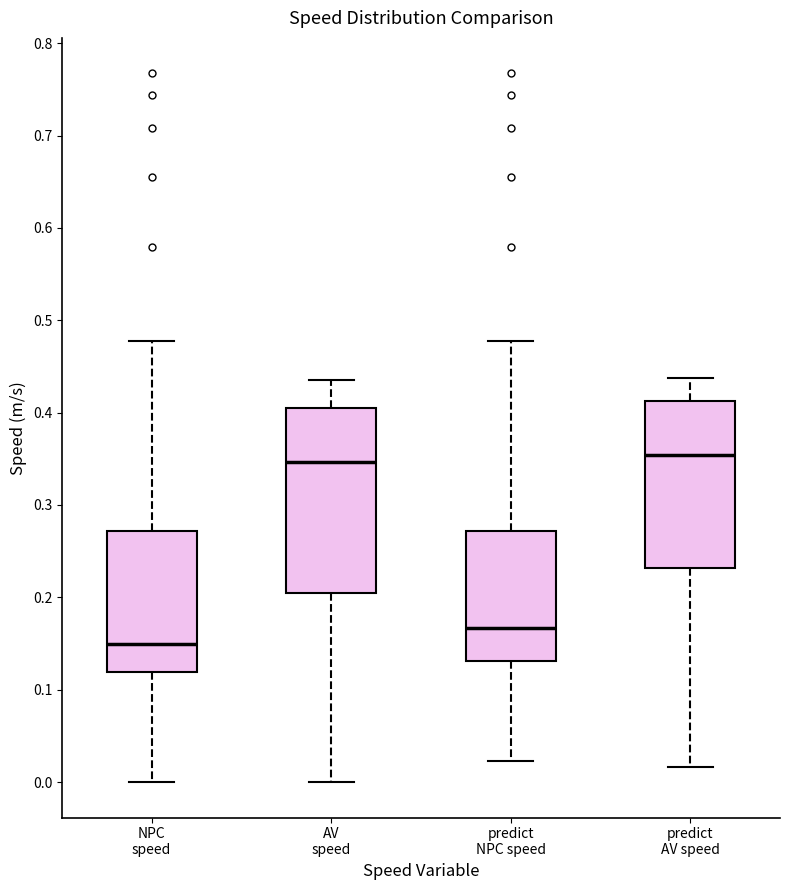

Which box is the tallest, from its lower edge to its upper edge?

AV speed